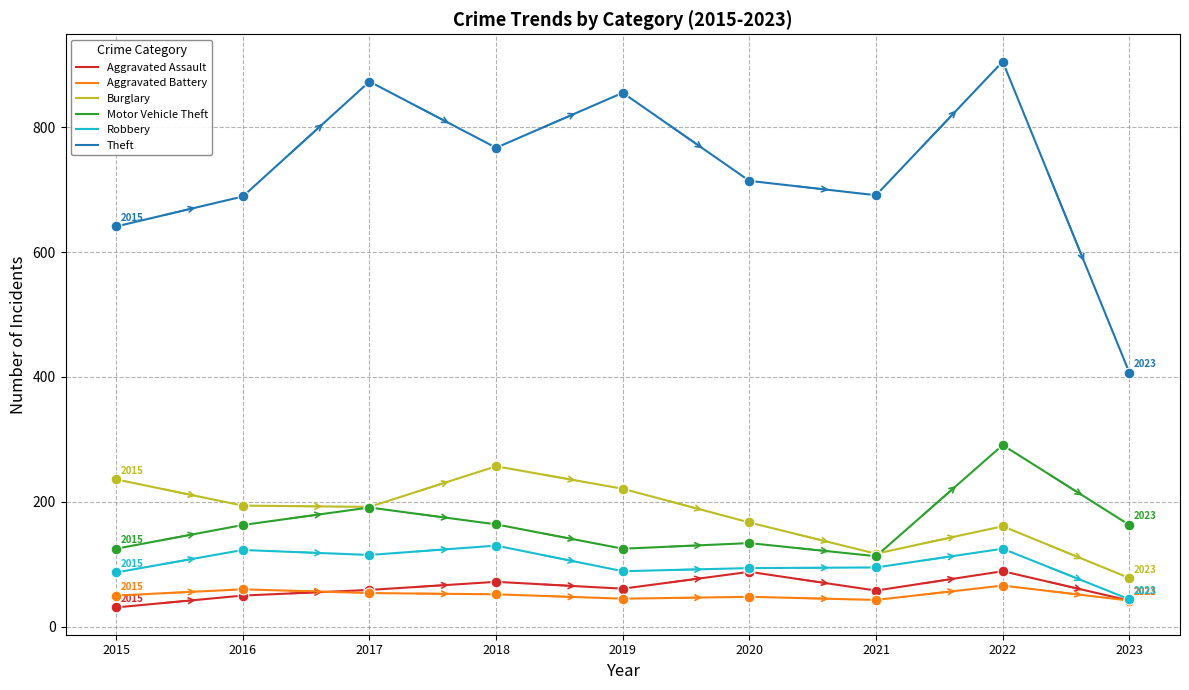

What is the total value across all series at 2023?

776